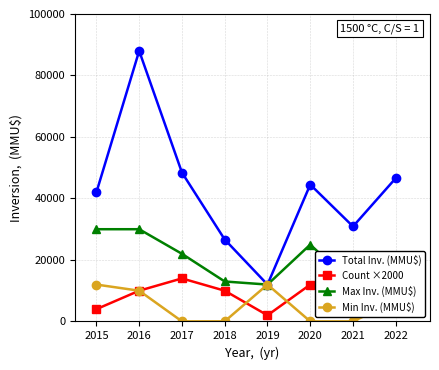

How many values in the Count ×2000 series are below 12000?

4